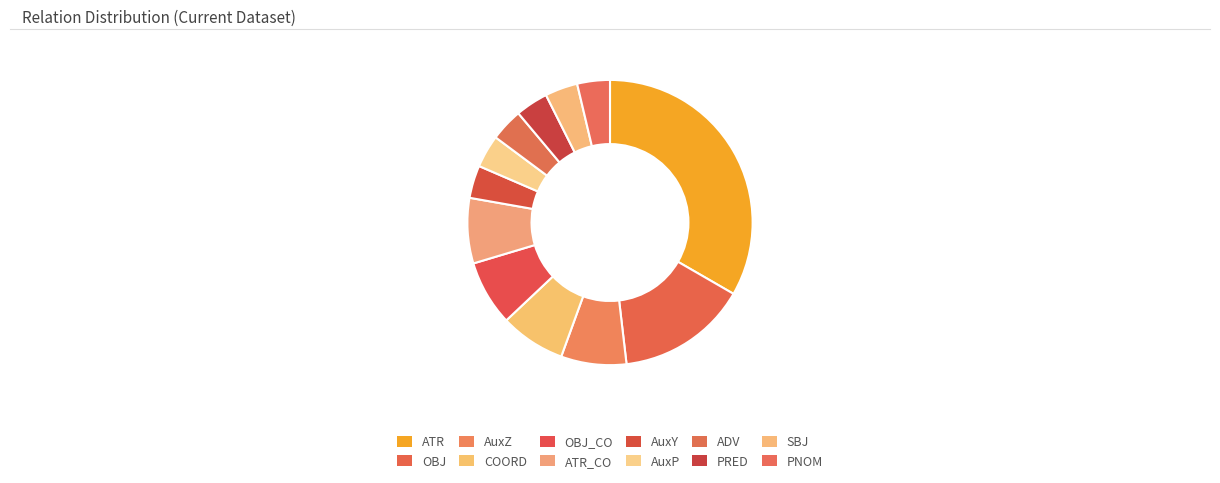

Which slice is the largest?

ATR